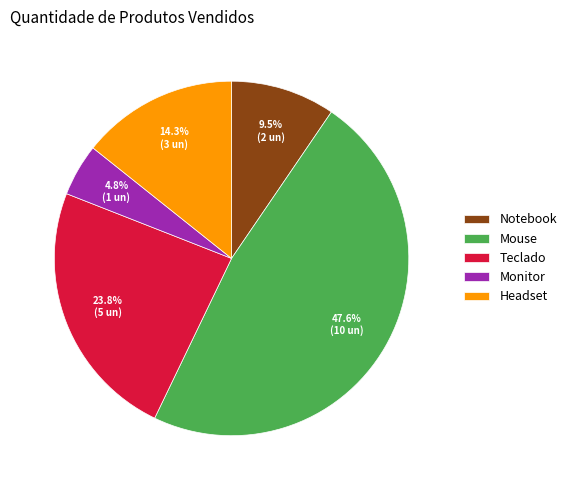

Combined, what portion of the pie is Mouse and Notebook?

57.1%